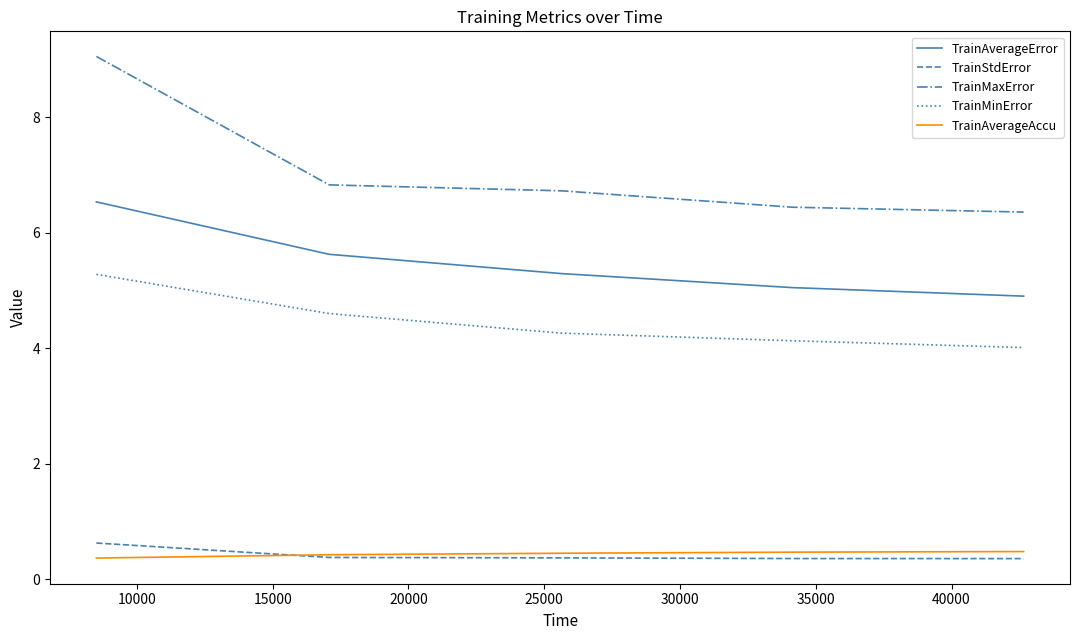

Which series has the widest spread of values?

TrainMaxError